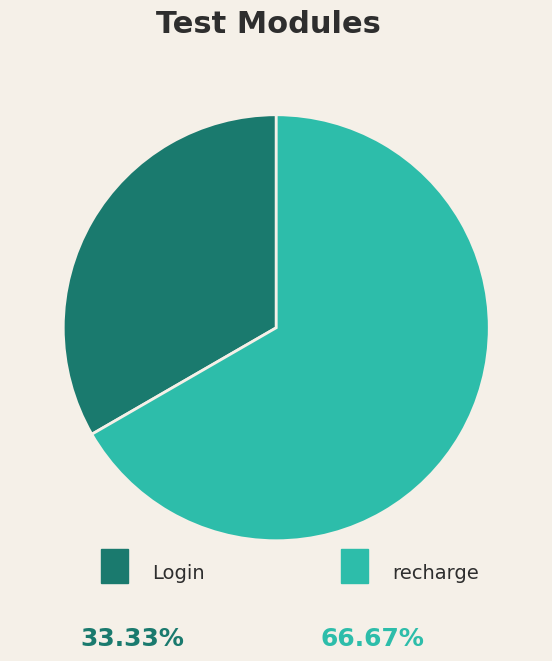

Is there a majority slice in this chart?

Yes